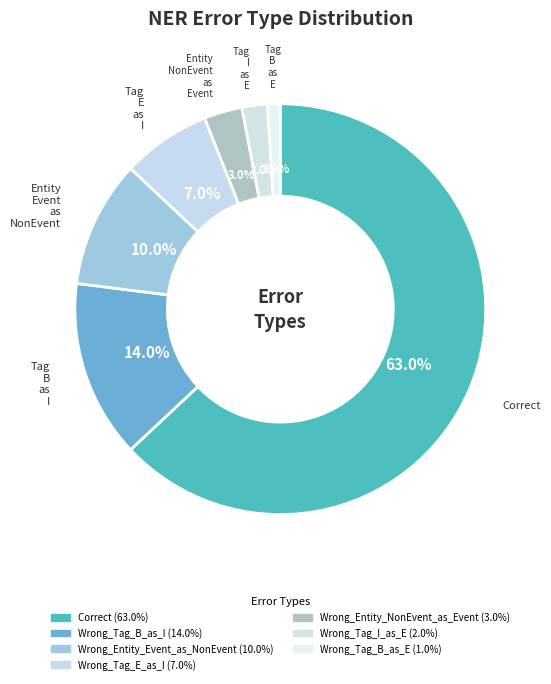

Count the number of slices in the pie.

7